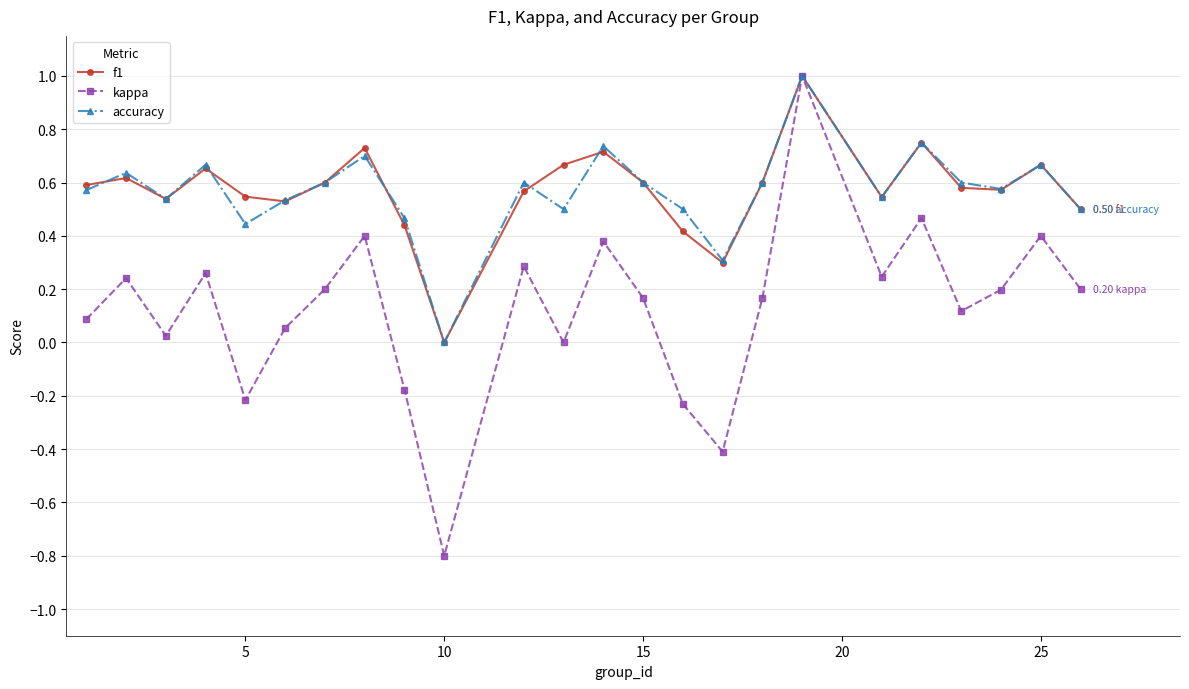

True or false: accuracy and f1 intersect in this chart.

True